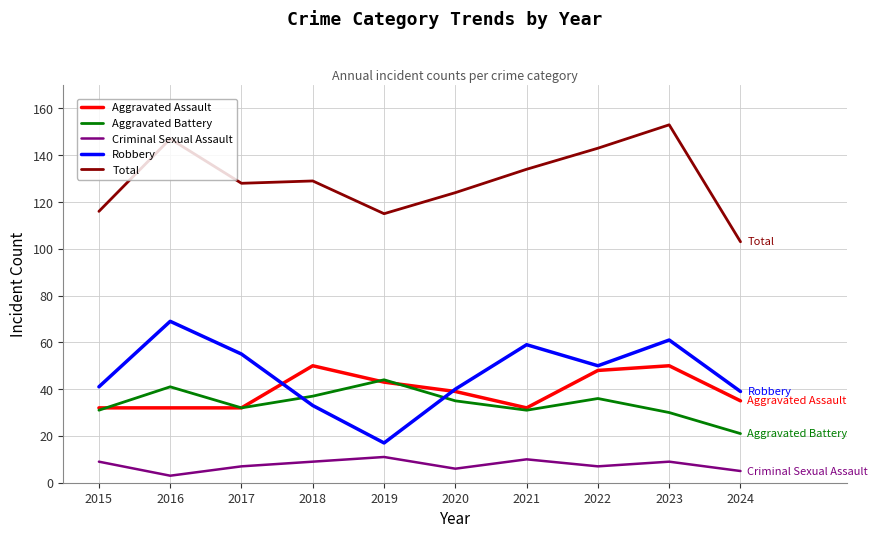

What is the spread (max minus min) of values at 2024?

98